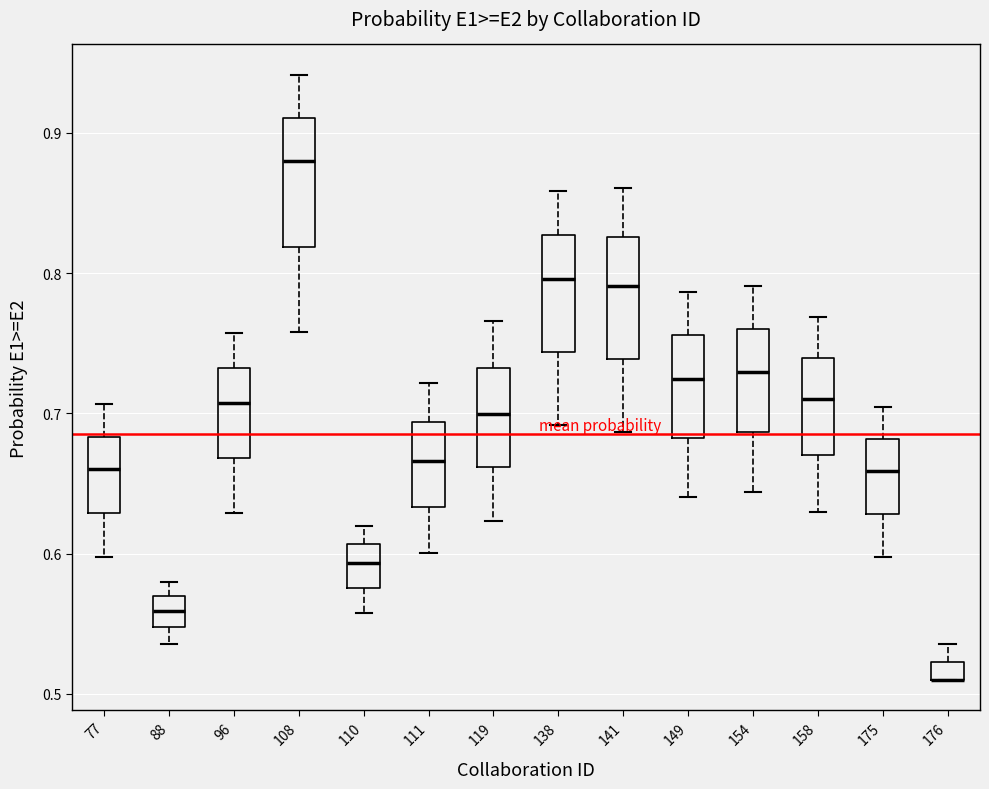

Where does the lower whisker of the box at x = 149 end on the y-axis? The values are not printed on the chart, so give them approximately, as read against the axis.

0.64